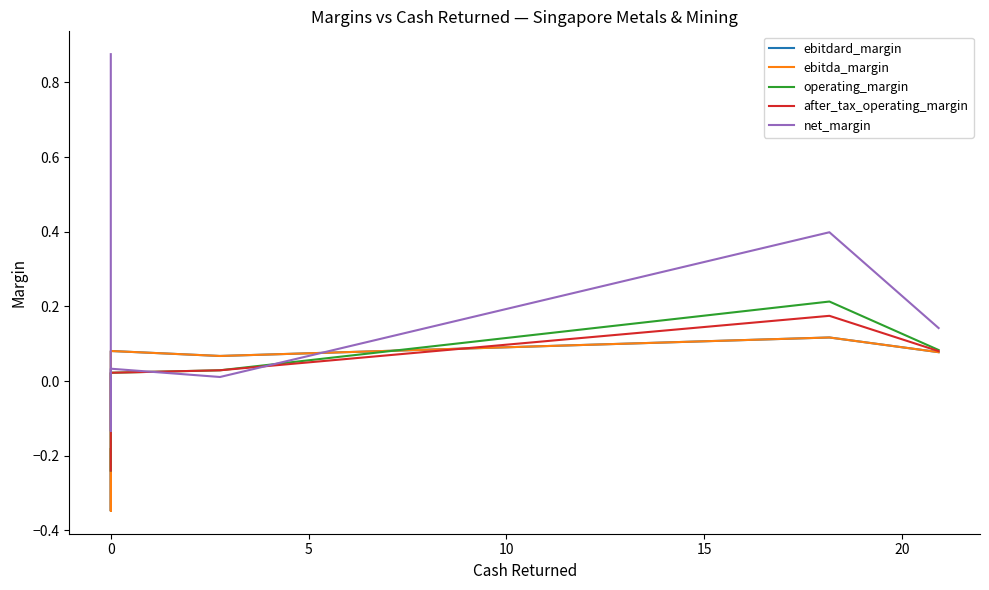

How many times do after_tax_operating_margin and net_margin cross each other?

4